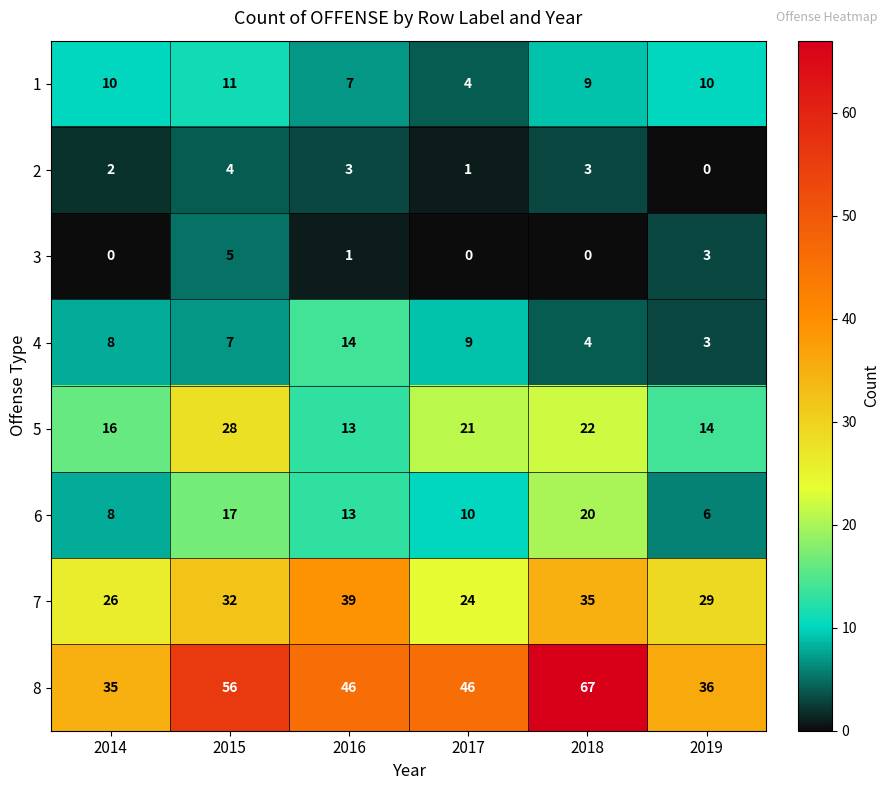

Rank the categories by 5 value from highest to lowest.

2015, 2018, 2017, 2014, 2019, 2016